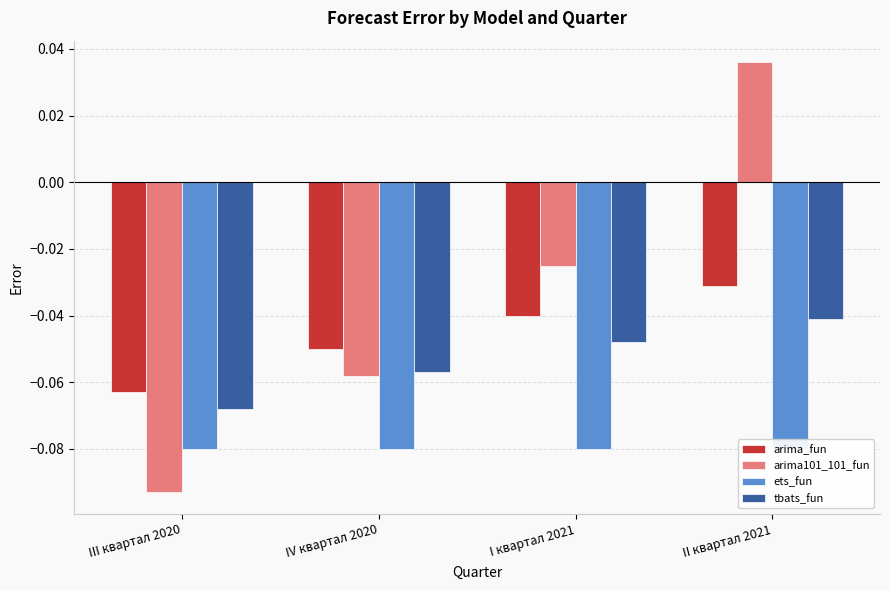

What is the difference between the maximum and minimum values in the arima101_101_fun series?

0.1